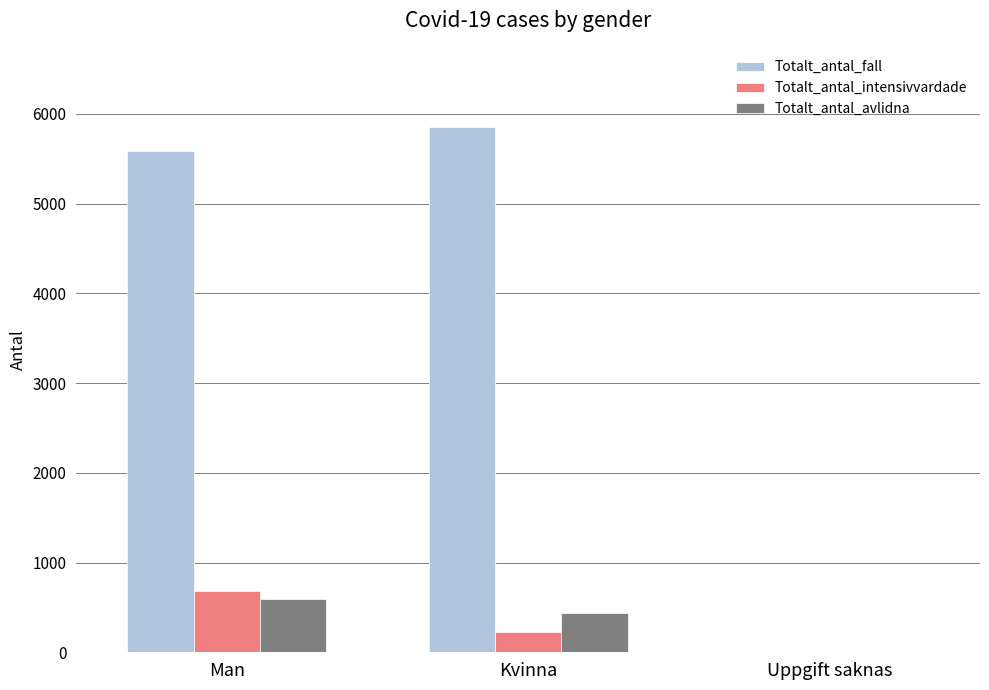

Is the value of Totalt_antal_avlidna at Uppgift saknas greater than the value of Totalt_antal_fall at Man?

No